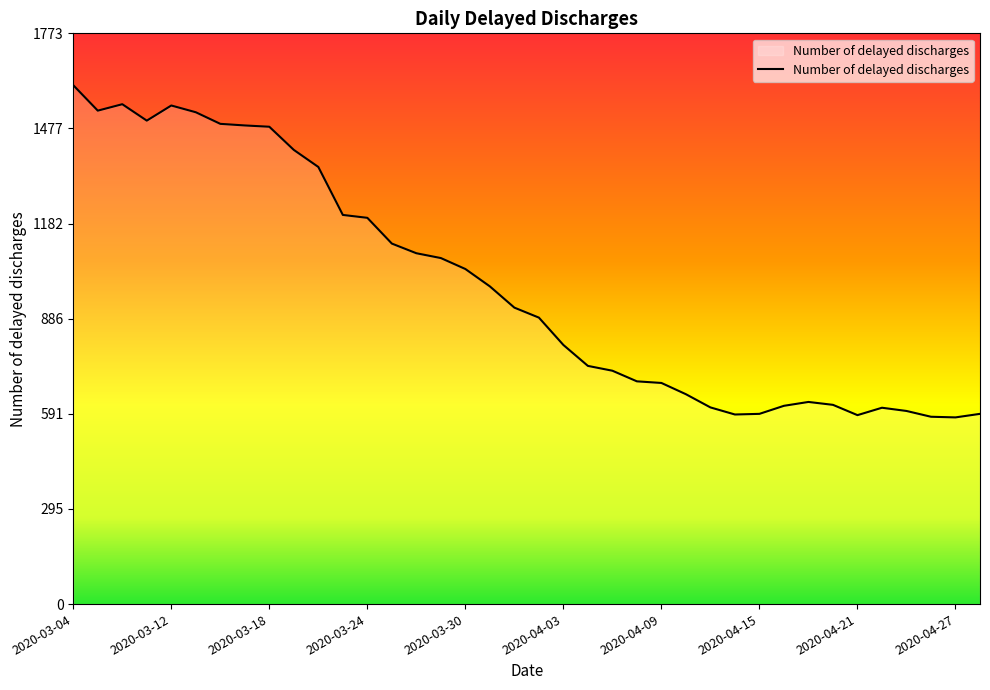

What is the difference between the maximum and minimum values?

1032